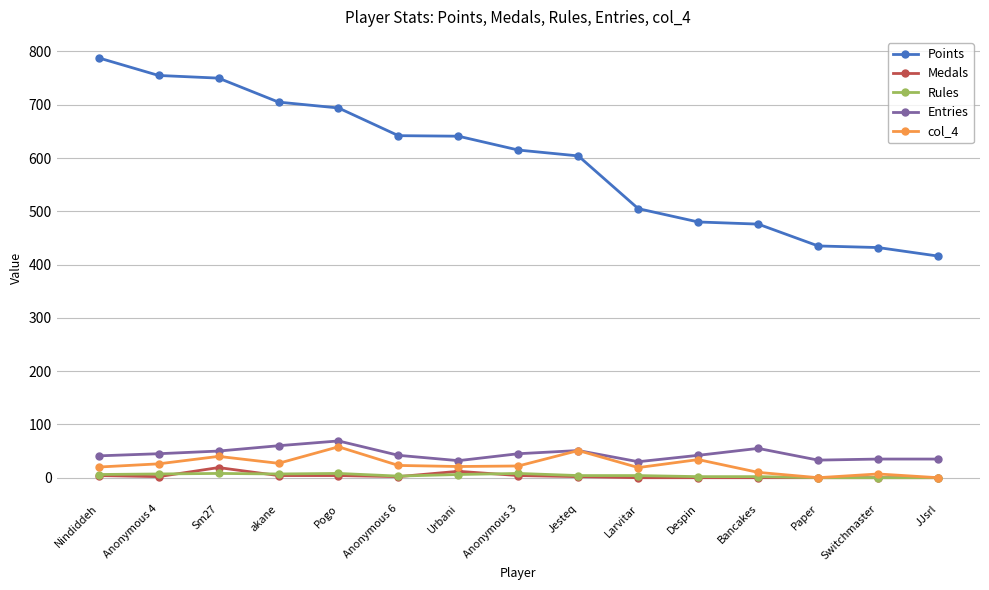

The Rules series shows 3 at Anonymous 6. True or false?

True